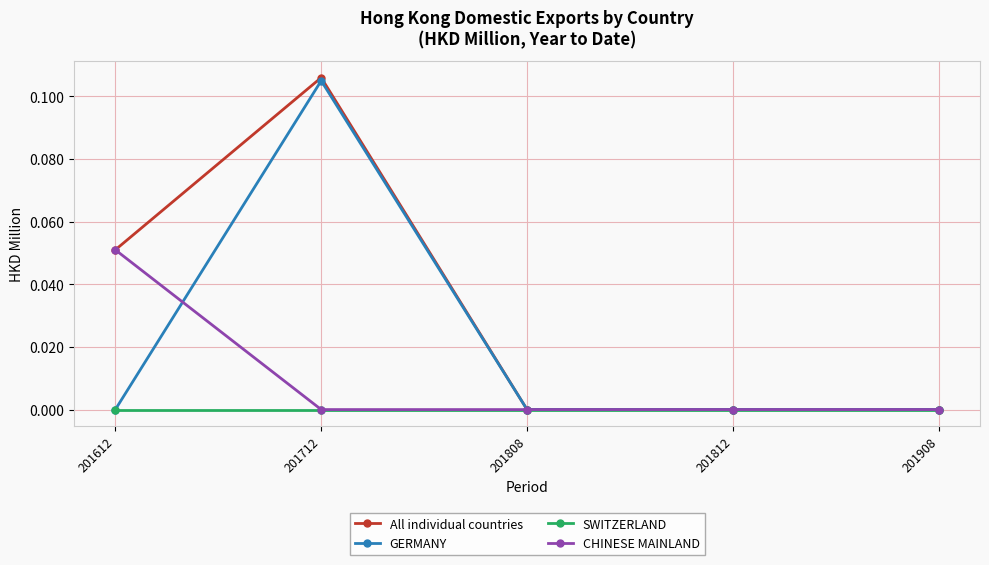

Between 201712 and 201908, which series saw the biggest shift?

All individual countries